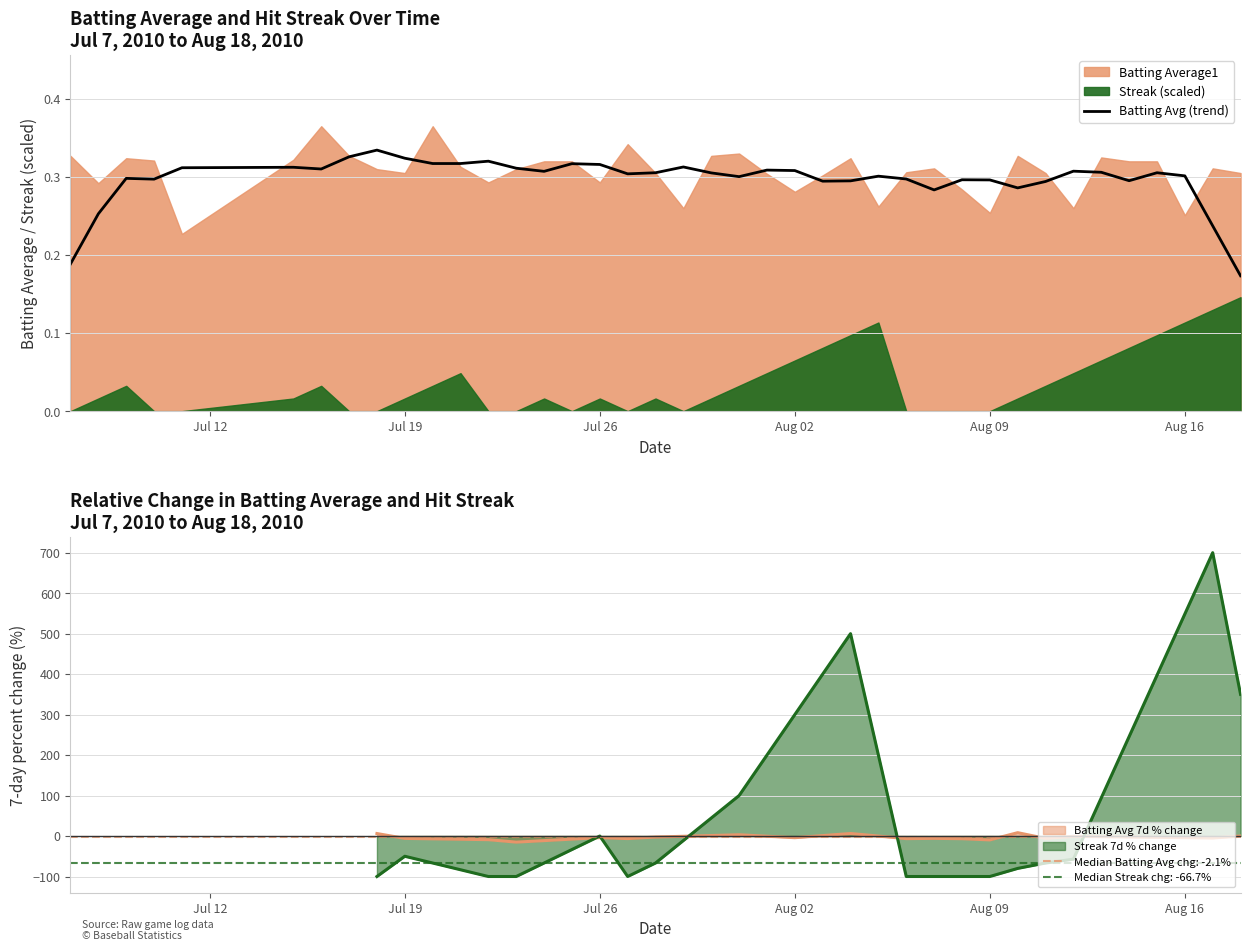

How many lines are shown in the chart?

1